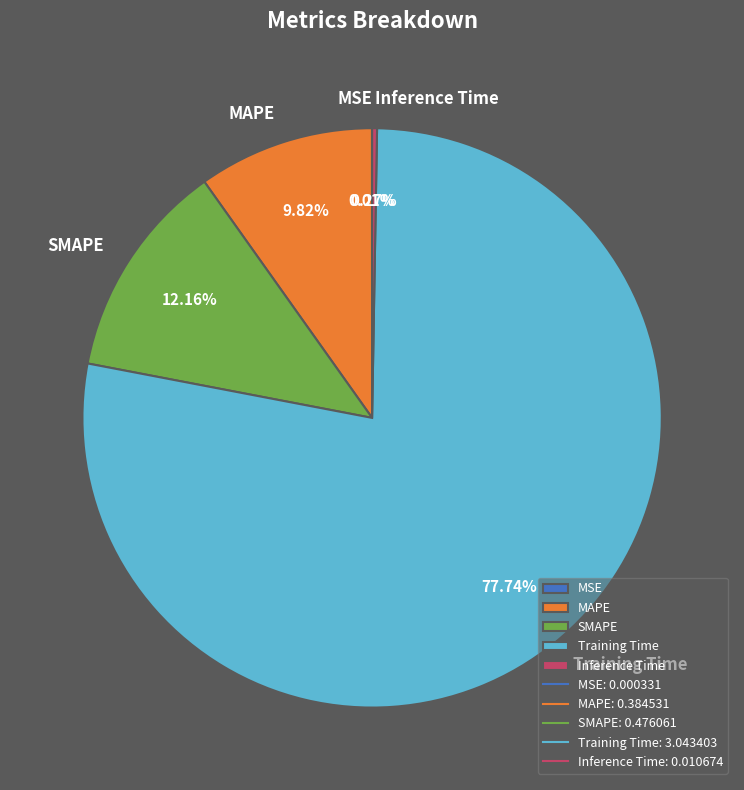

Which slice is the largest?

Training Time